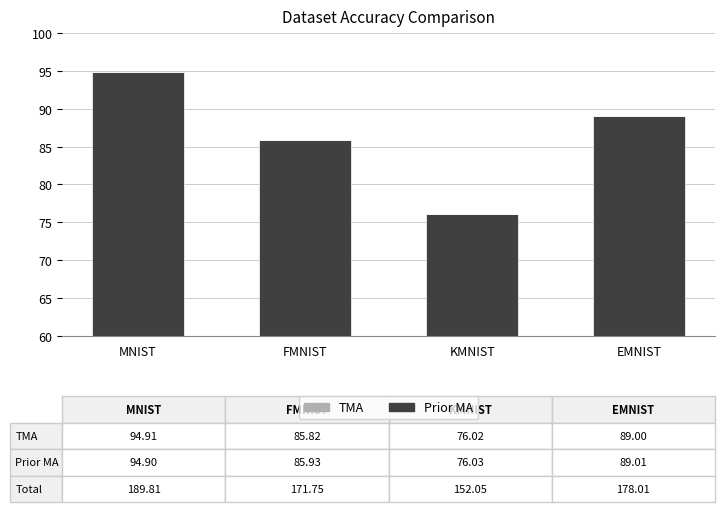

Where does the Prior MA series first go above 89?

MNIST